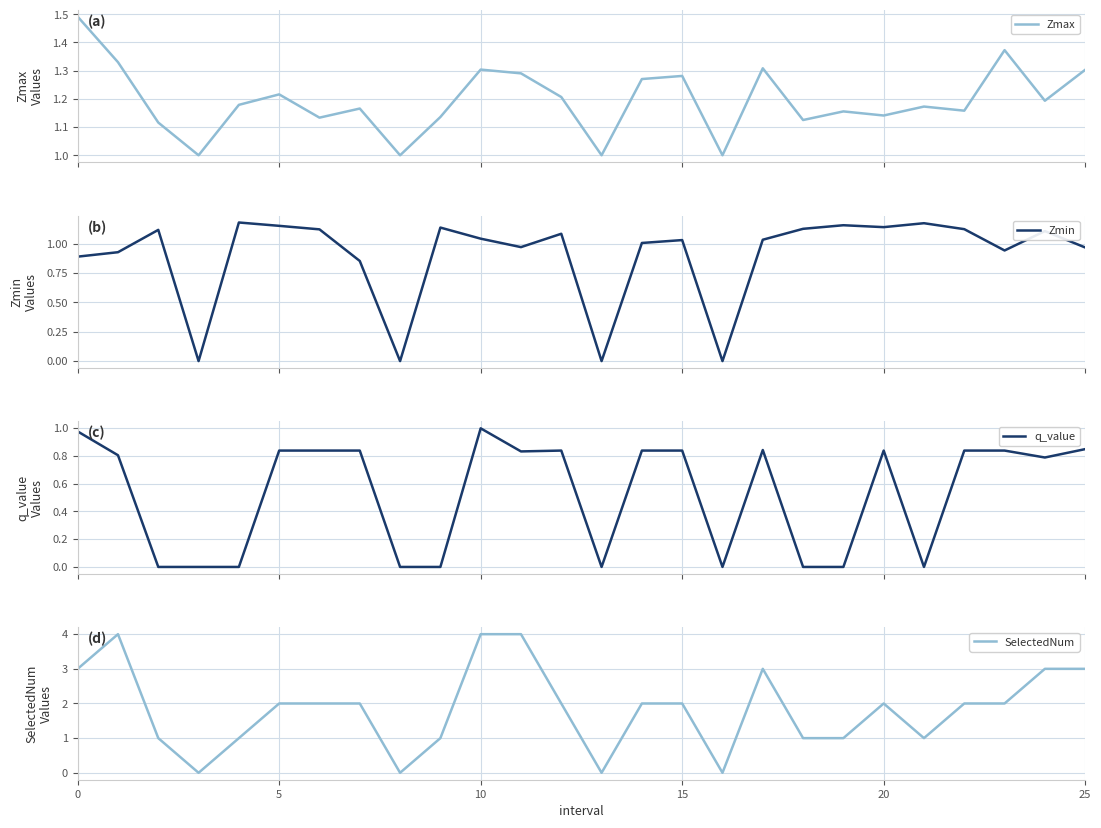

What is the label of the 12th point from the left?

11